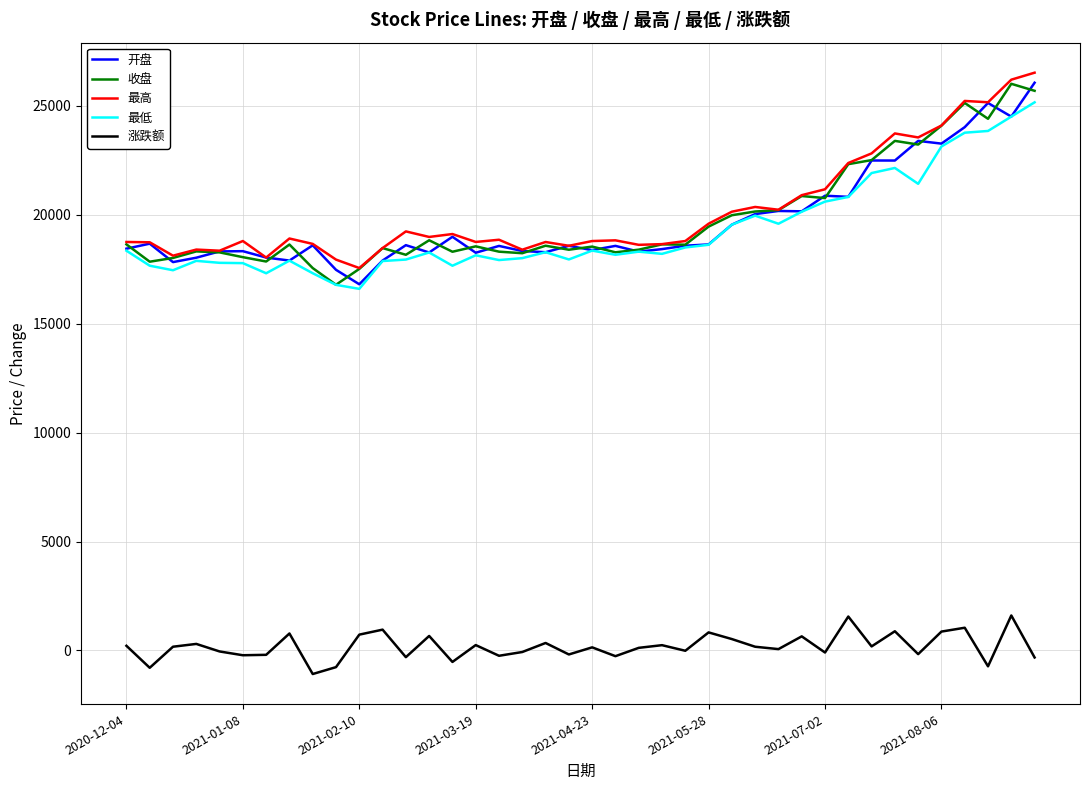

What is the highest value of the 开盘 series?

26066.4